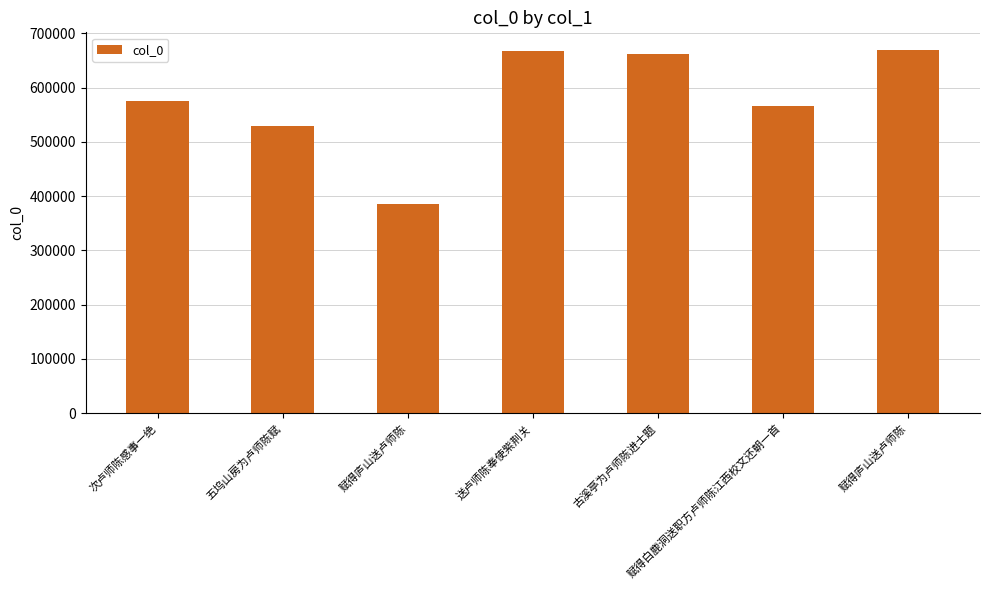

What is the sum of all values?

4053931